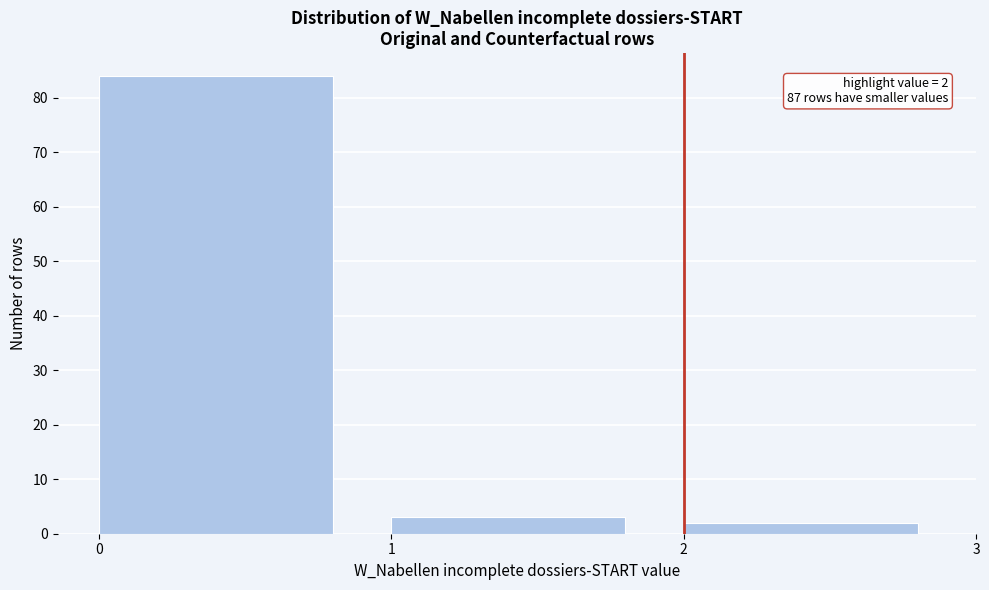

Over which range of the x-axis is the bar tallest?

0 to 1